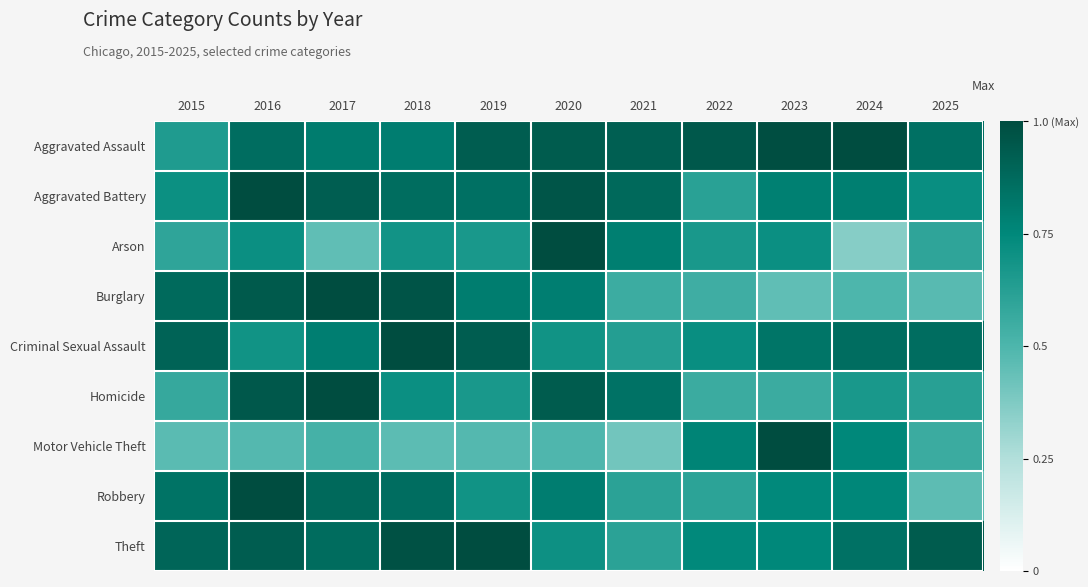

Count the number of data series in this chart.

9